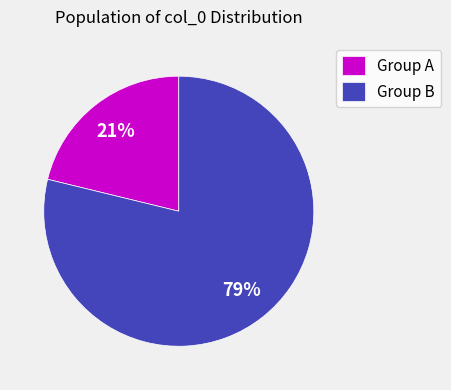

Combined, do Group A and Group B account for over 50%?

Yes